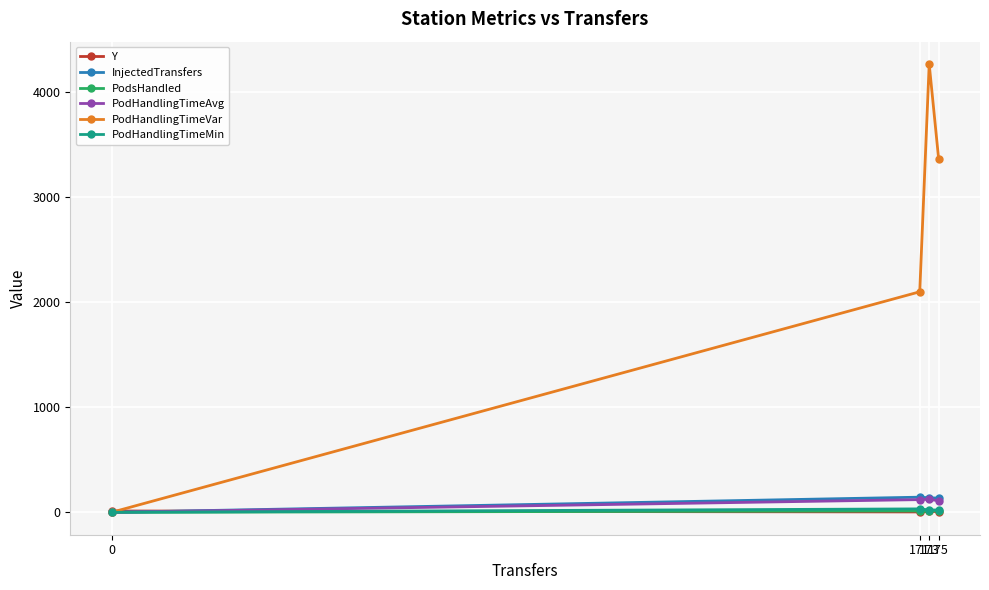

How many categories are shown in the chart?

4